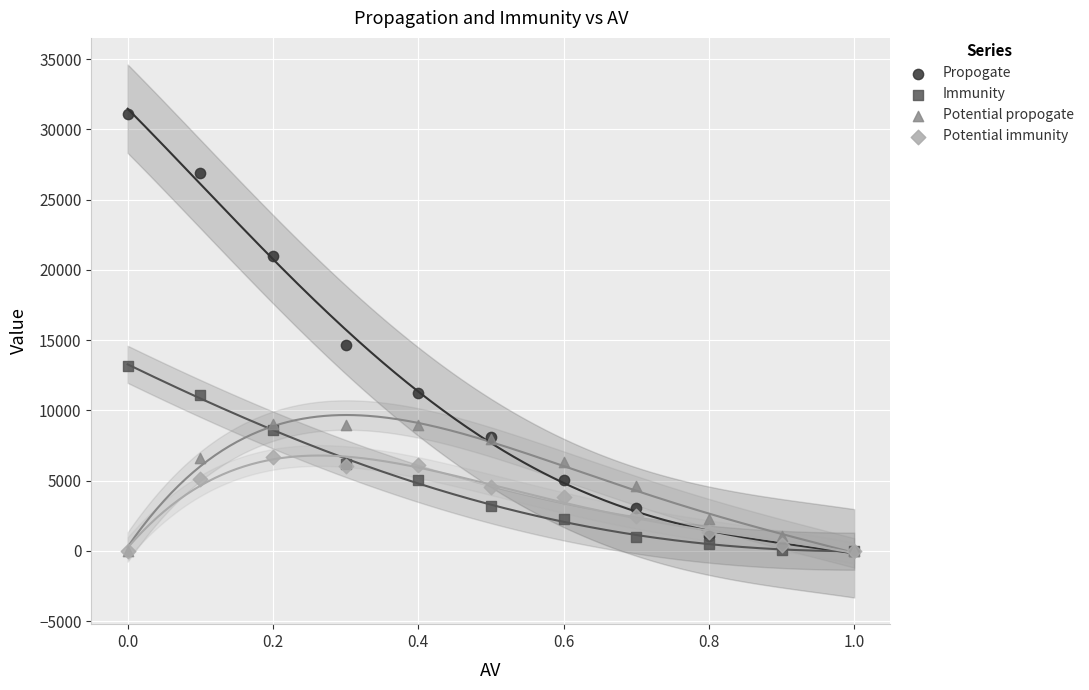

Which series contains the highest Y value?

Propogate